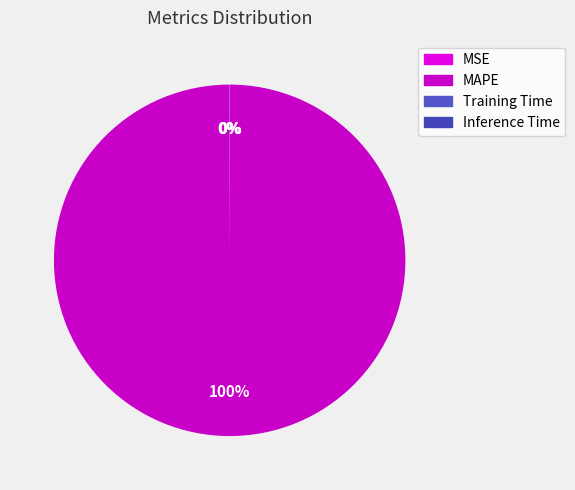

The Training Time slice represents 0% of the pie. True or false?

True